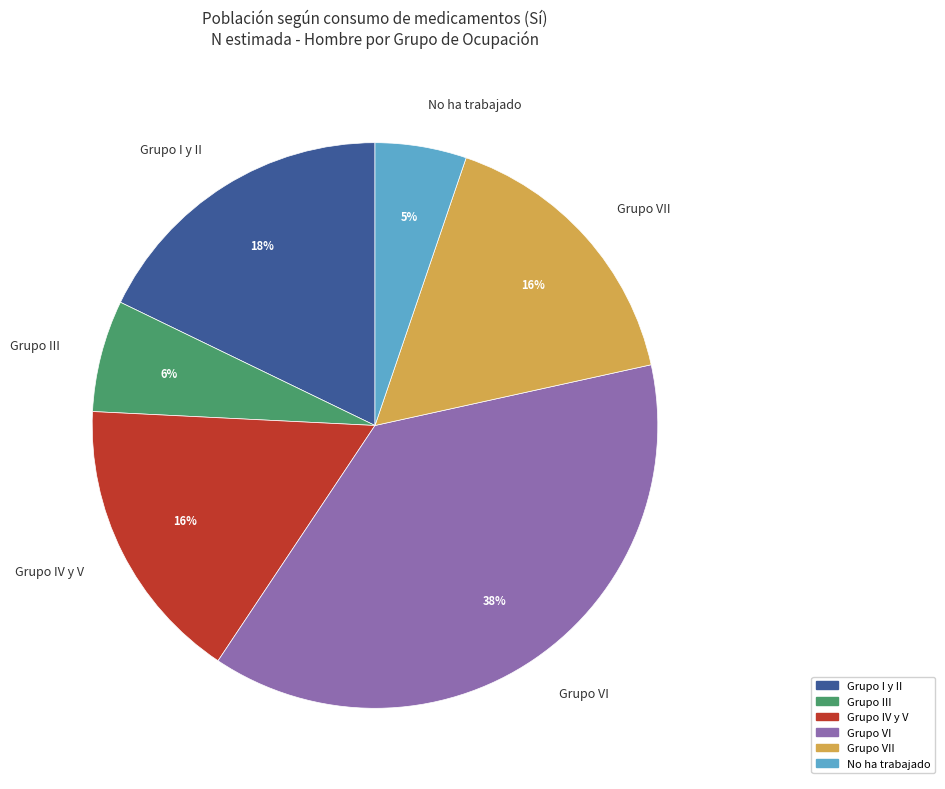

Which has a higher value, Grupo III or Grupo VII?

Grupo VII